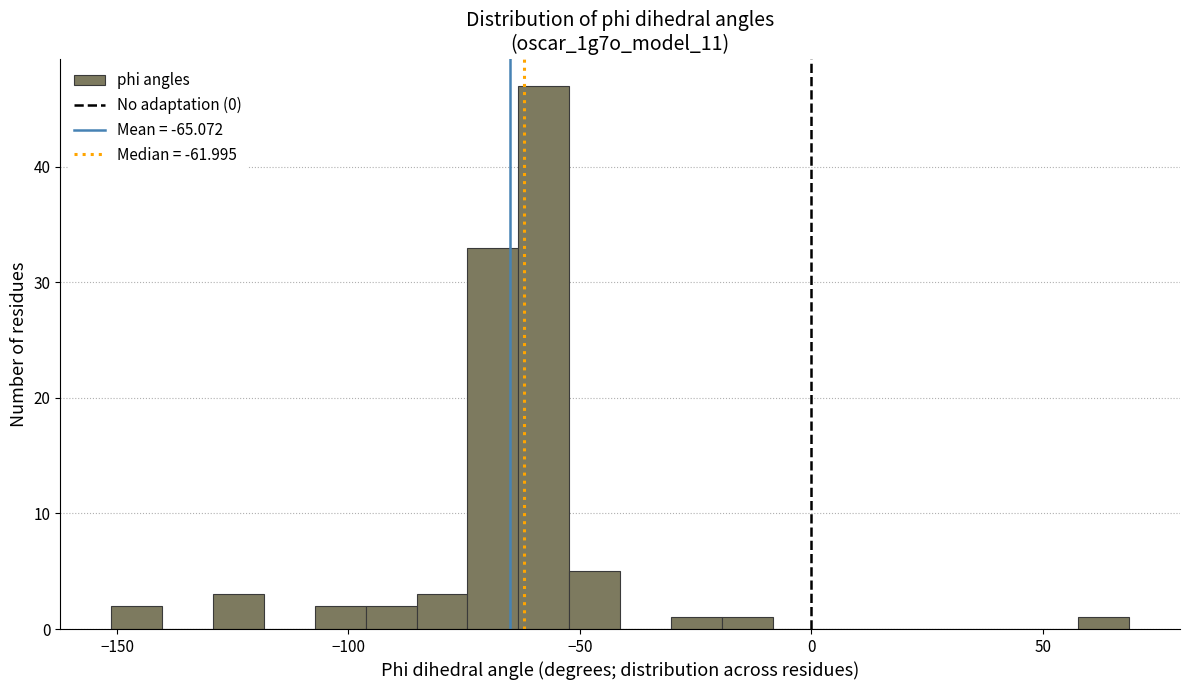

Read against the x-axis, roughly where is the centre of the tallest bar?

-60